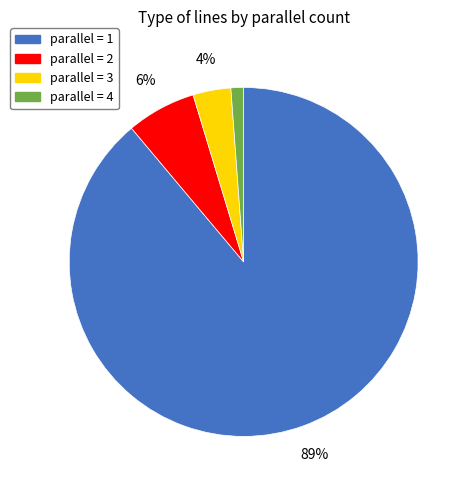

Is there any slice that represents more than half of the pie?

Yes